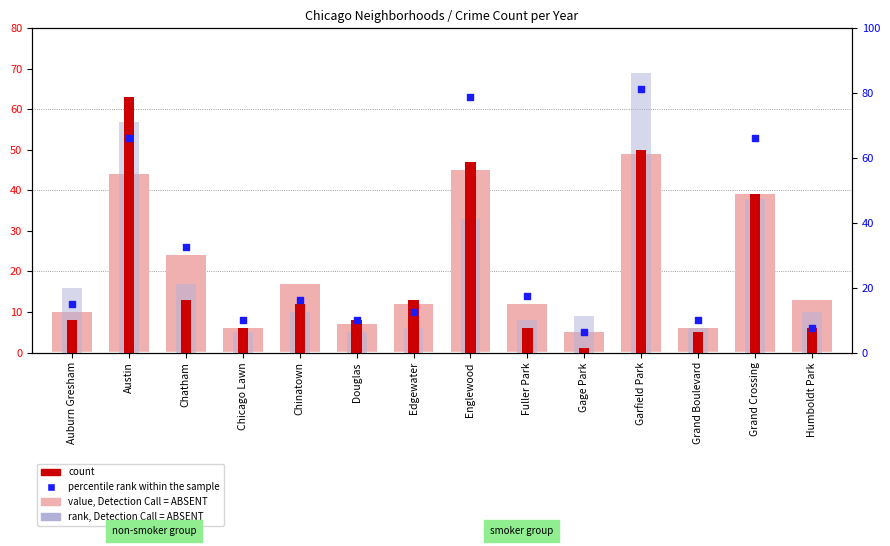

Is the value of rank, Detection Call = ABSENT at Grand Crossing greater than the value of percentile rank within the sample at Garfield Park?

No